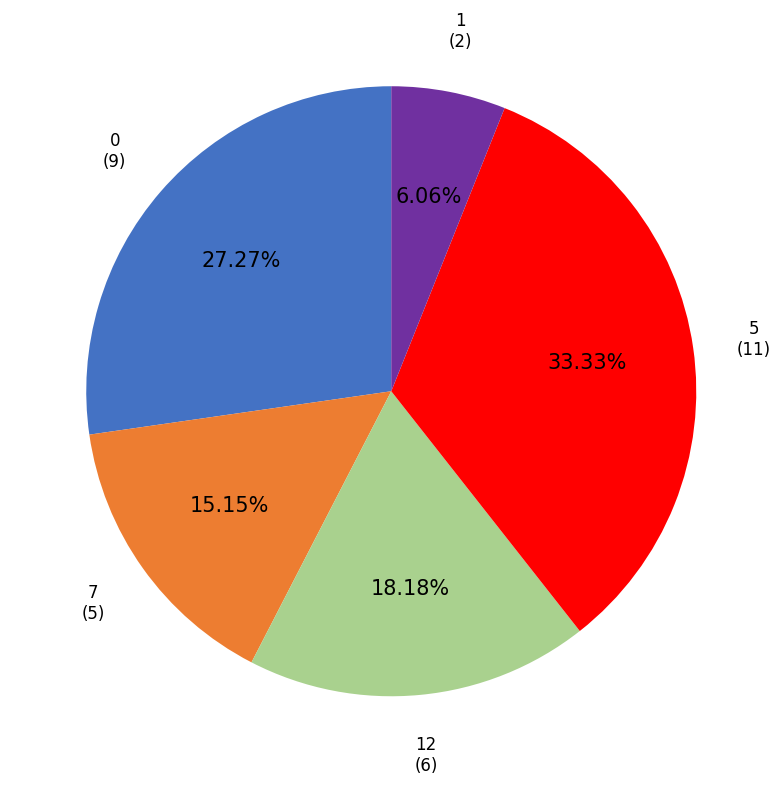

What portion of the pie excludes 7?

84.8%